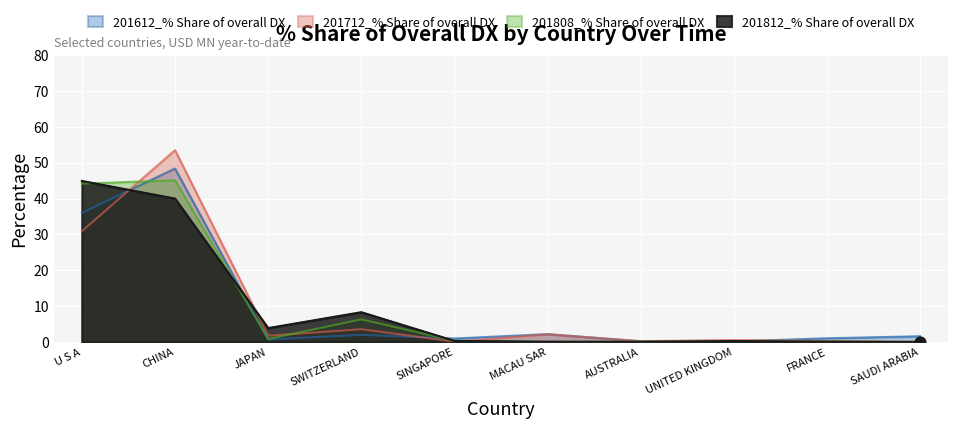

At which category is the sum across all series the highest?

CHINA